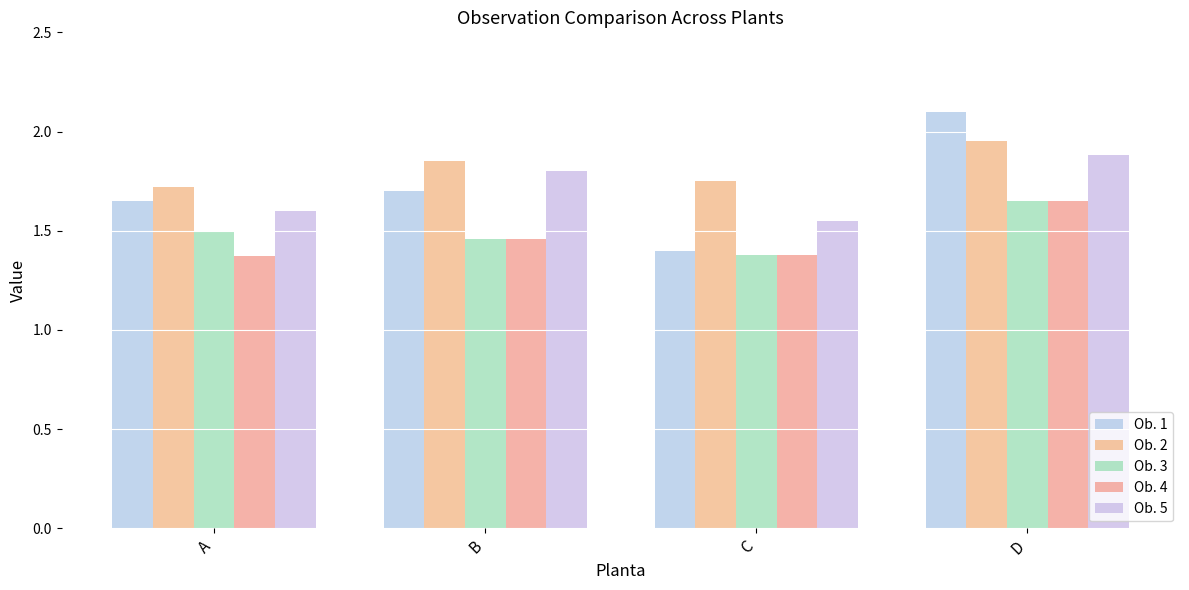

How many bars are there in total?

20